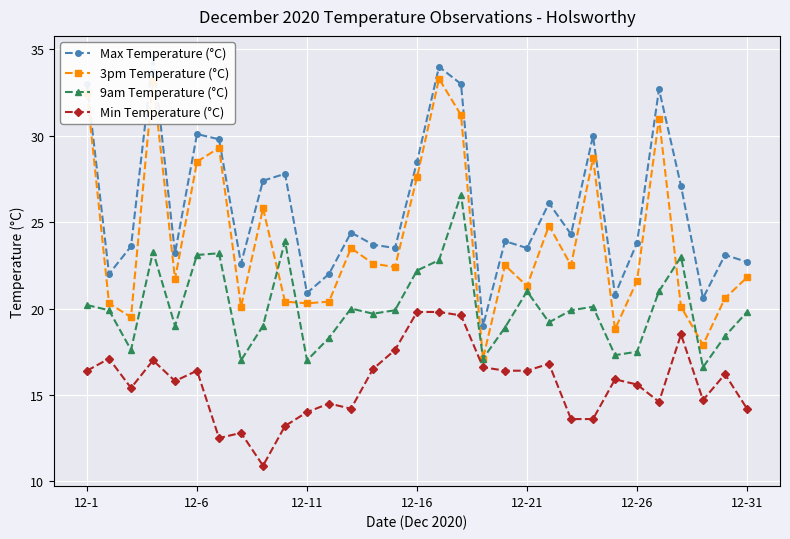

Between which two adjacent categories do 9am Temperature (°C) and 3pm Temperature (°C) first intersect?

8 and 9